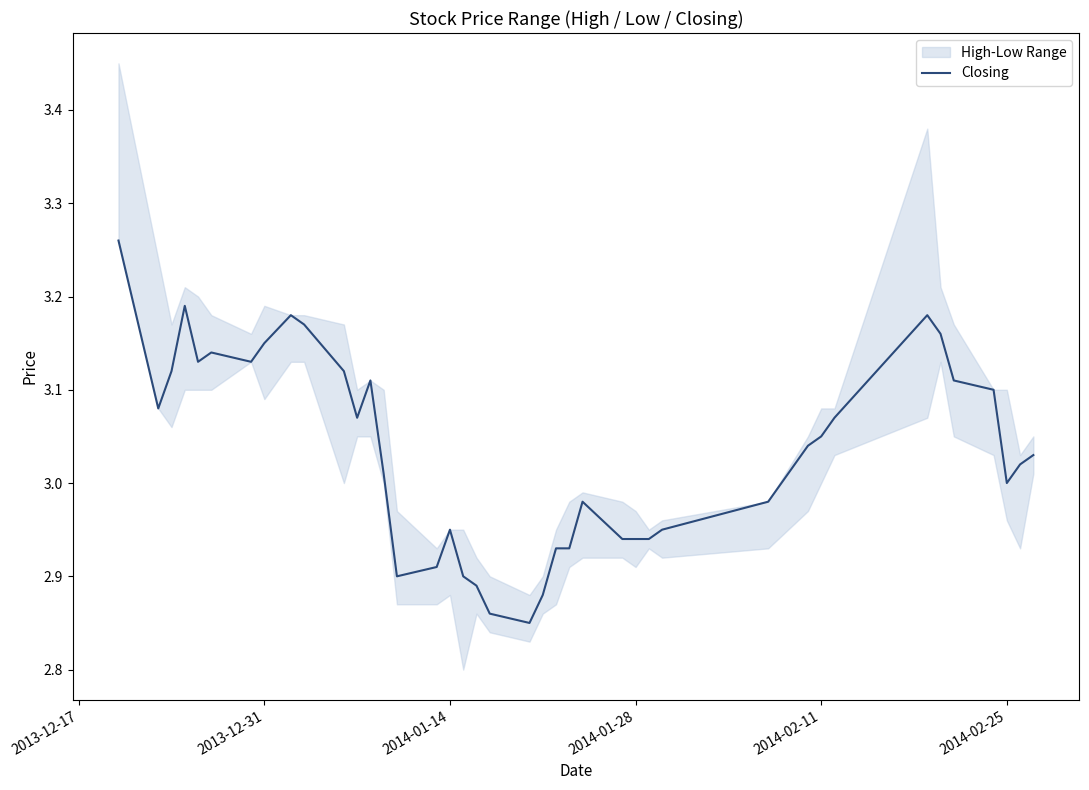

What is the change in value from 2013-12-31 to 2014-02-11?

-0.1